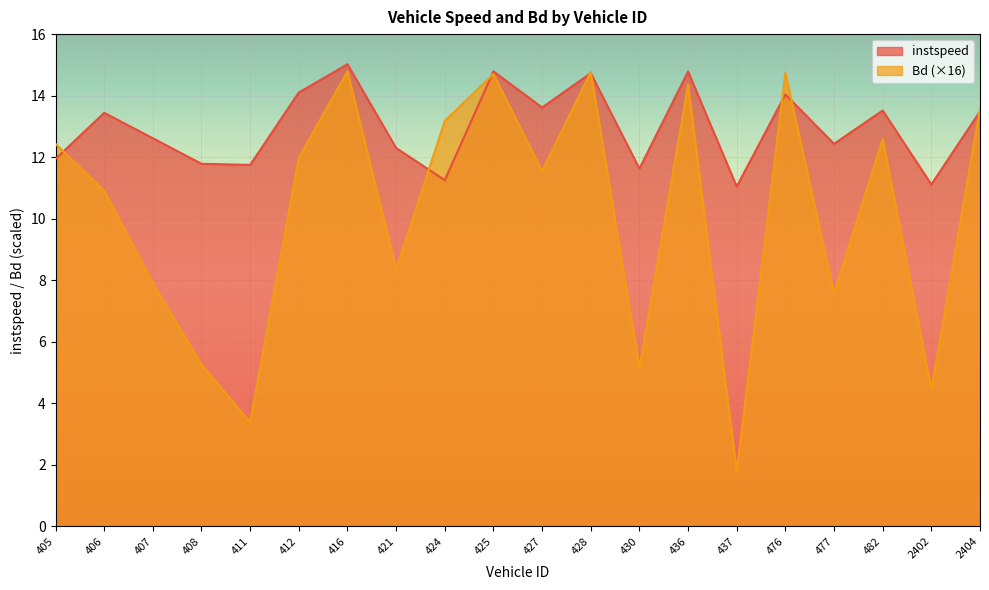

List the labels in order of Bd value, smallest first.

437, 411, 2402, 430, 408, 477, 407, 421, 406, 427, 412, 405, 482, 424, 2404, 436, 425, 476, 428, 416